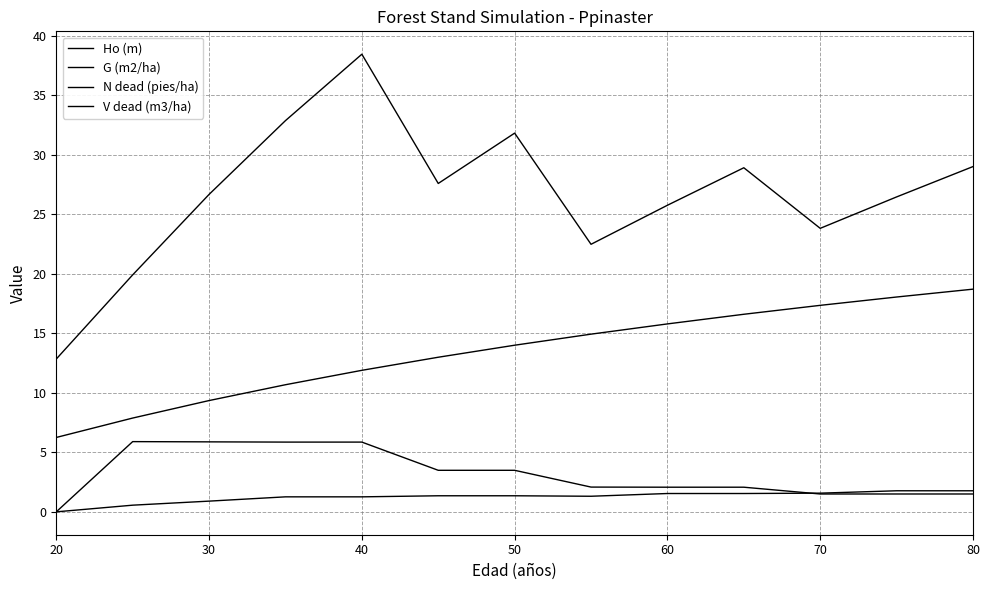

How many lines are shown in the chart?

4